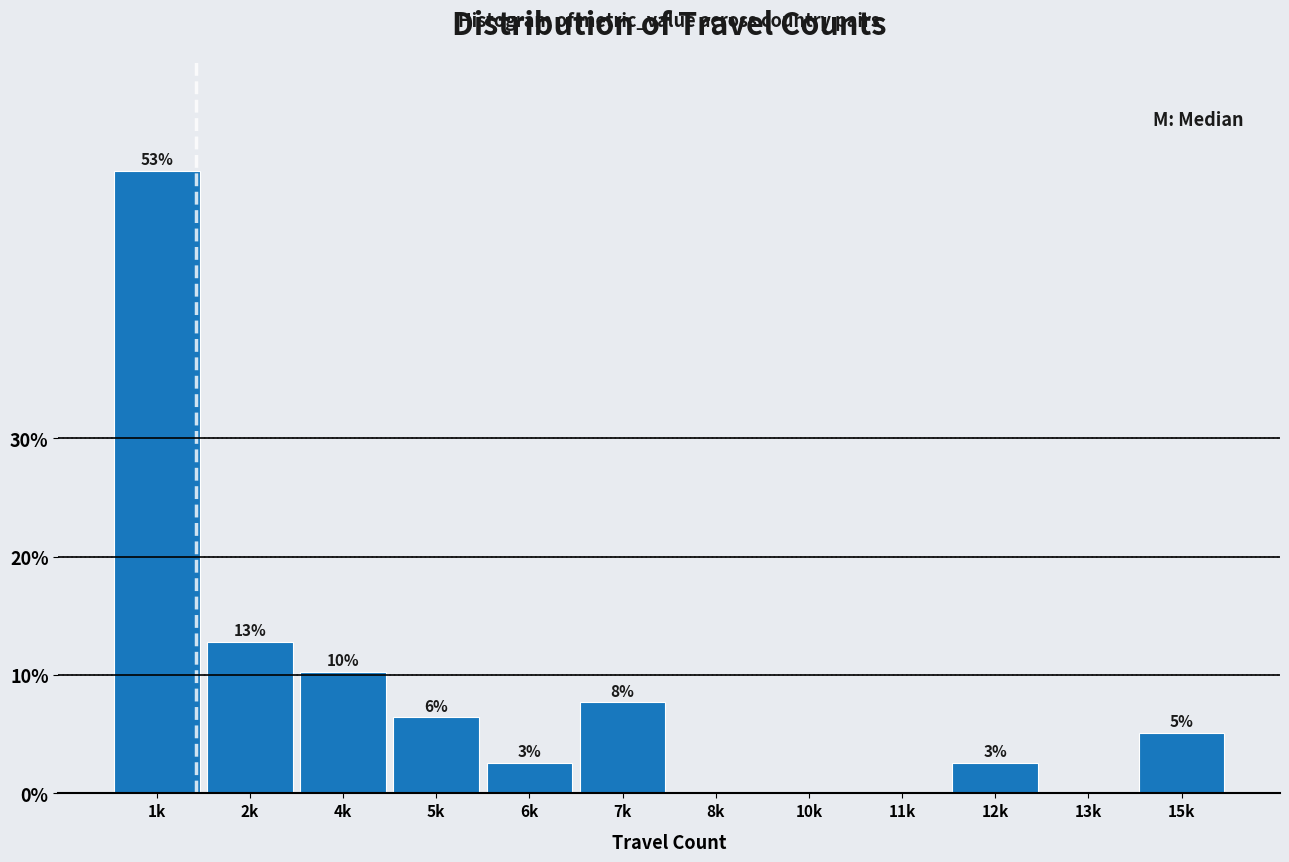

Are the bars horizontal?

No